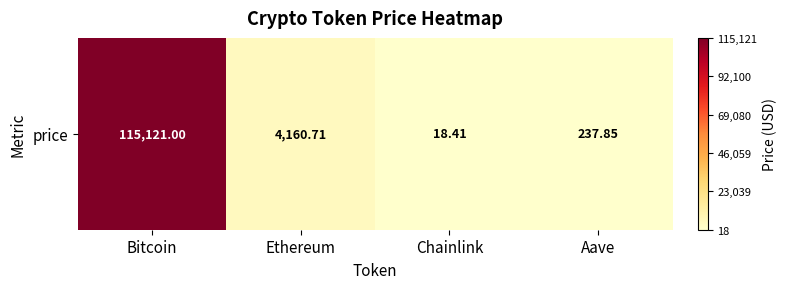

How many series are shown in this chart?

1